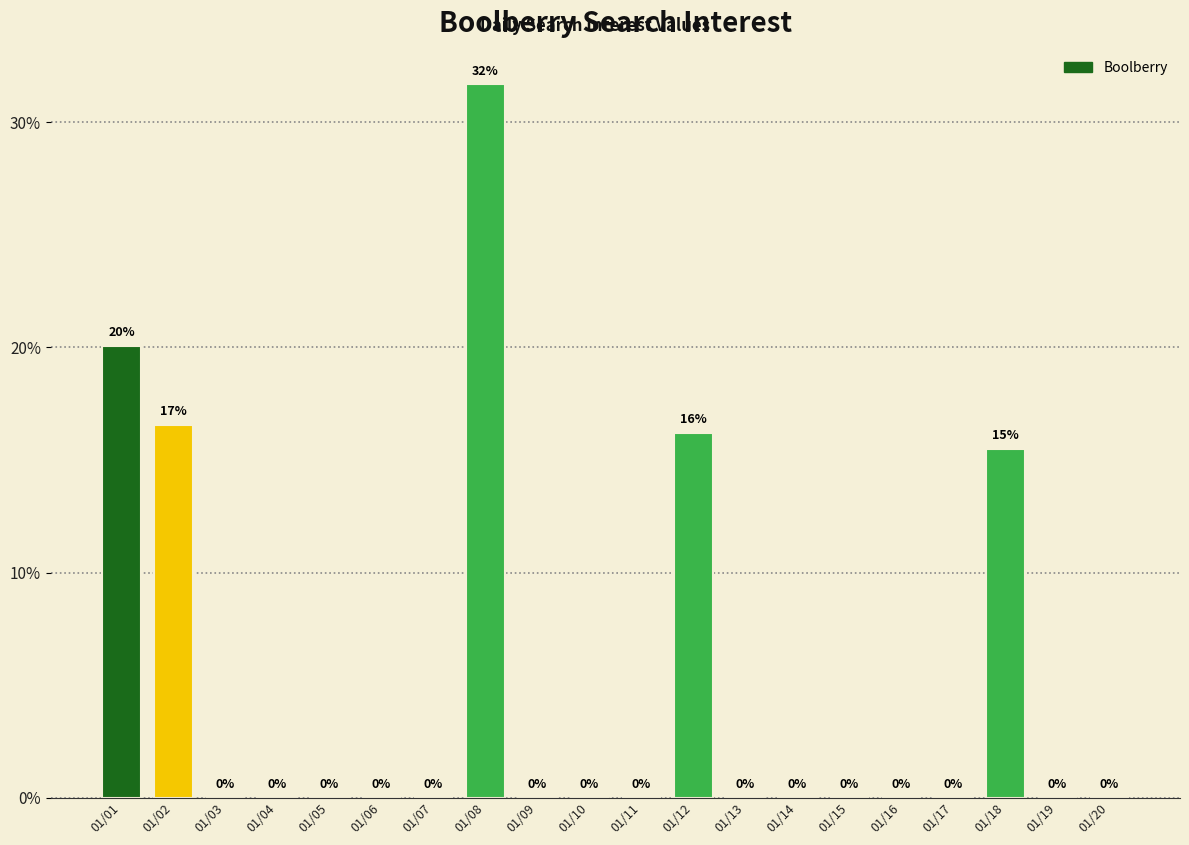

What is the sum of all values?

100.0